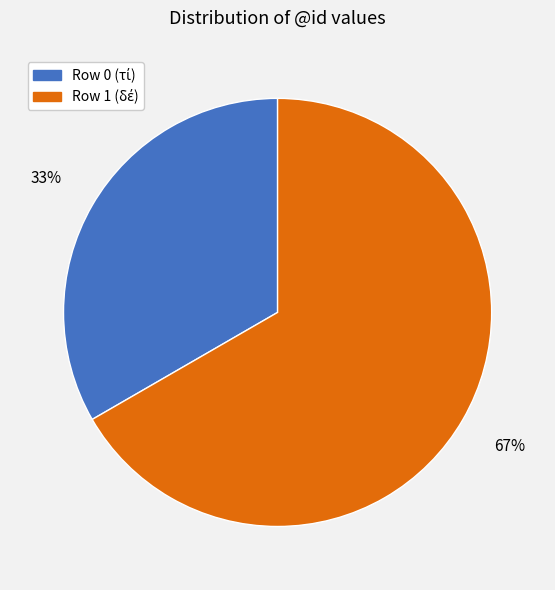

To the nearest percent, what is the average slice percentage?

50%